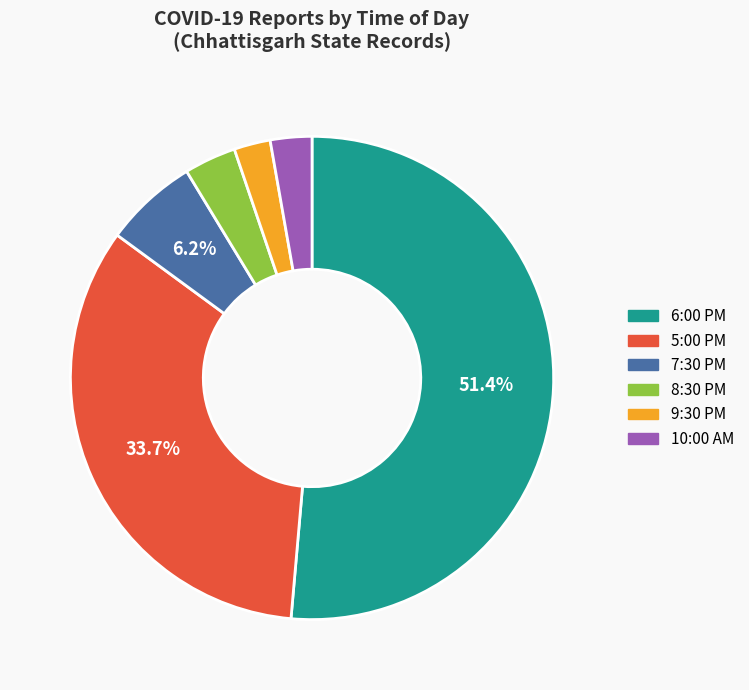

To the nearest percent, what is the average slice percentage?

17%